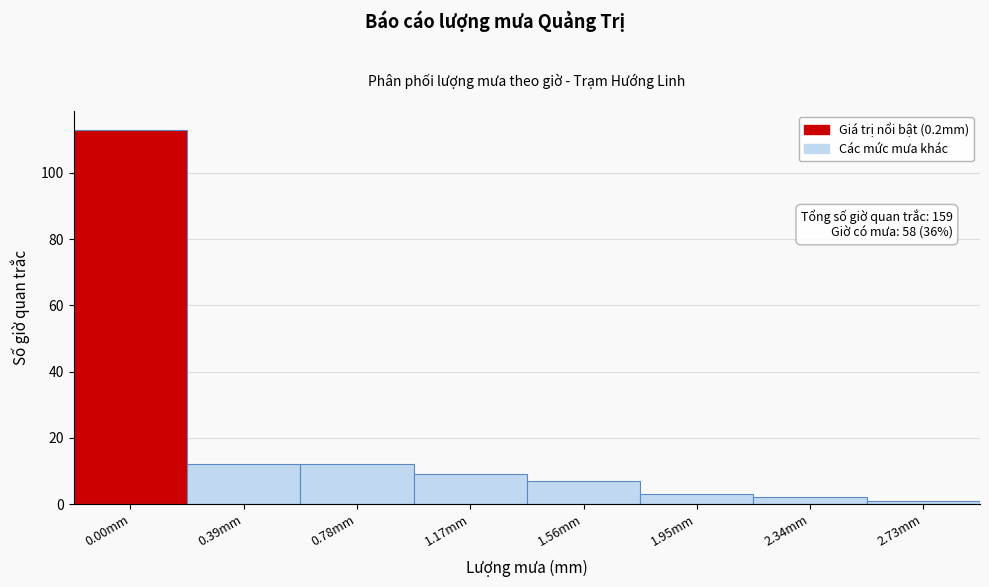

Reading right to left, what are all the values shown in this chart?

1	2	3	7	9	12	12	113